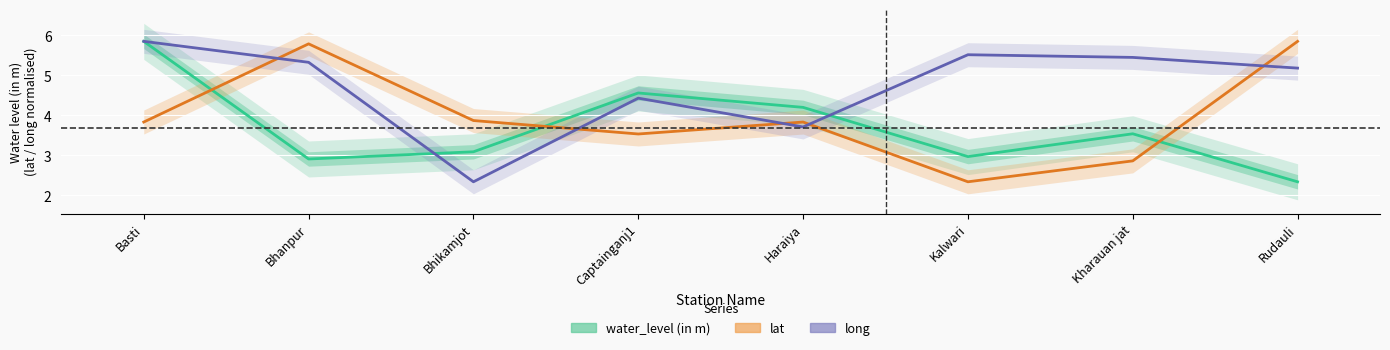

What is the label of the 3rd point from the left?

Bhikamjot